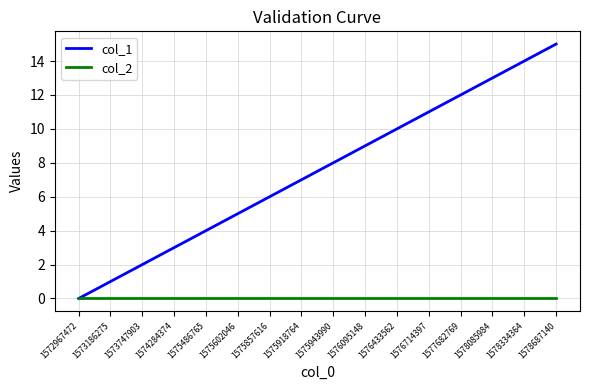

At which category is the sum across all series the highest?

1578687140